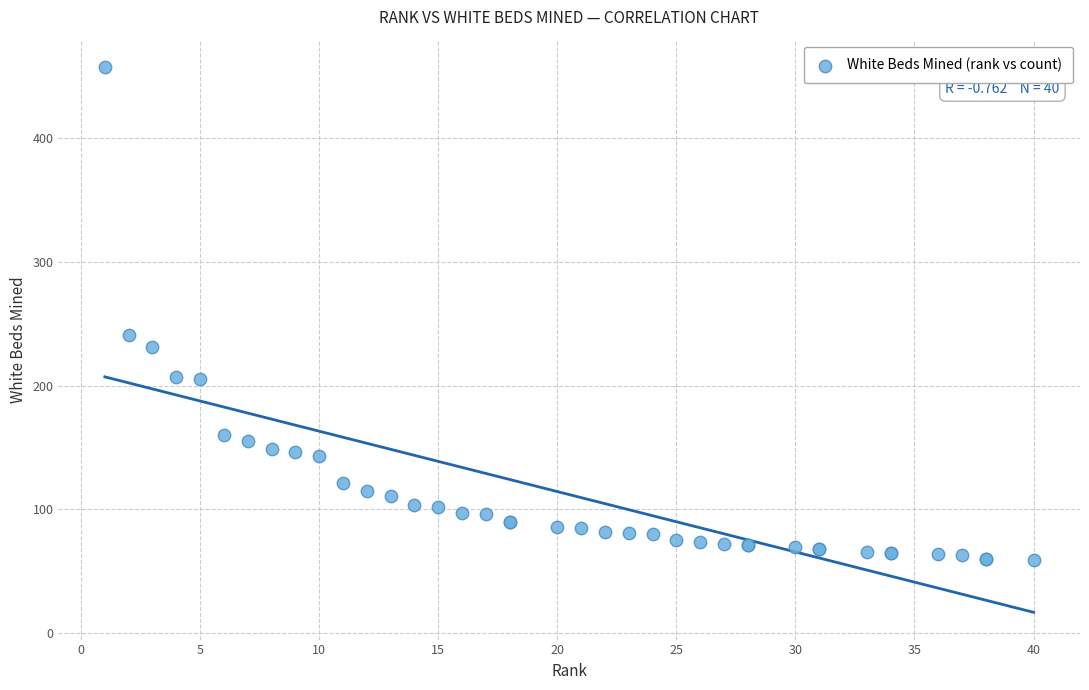

What Y value in the scatter plot is closest to 258?

241